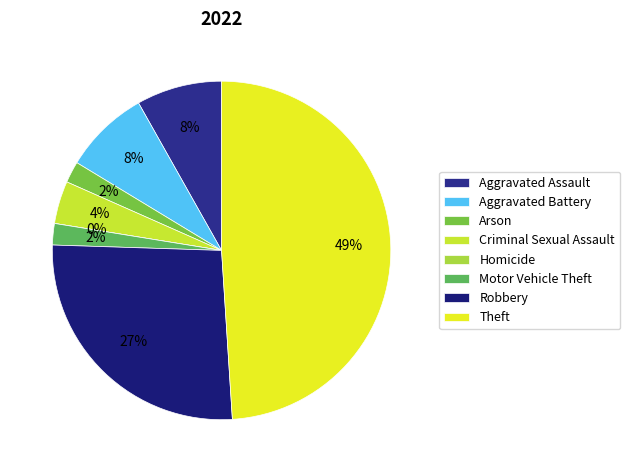

Is there any slice that represents more than half of the pie?

No